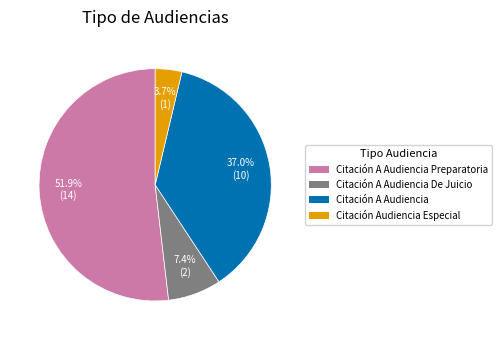

To the nearest percent, what portion does Citación Audiencia Especial represent?

4%